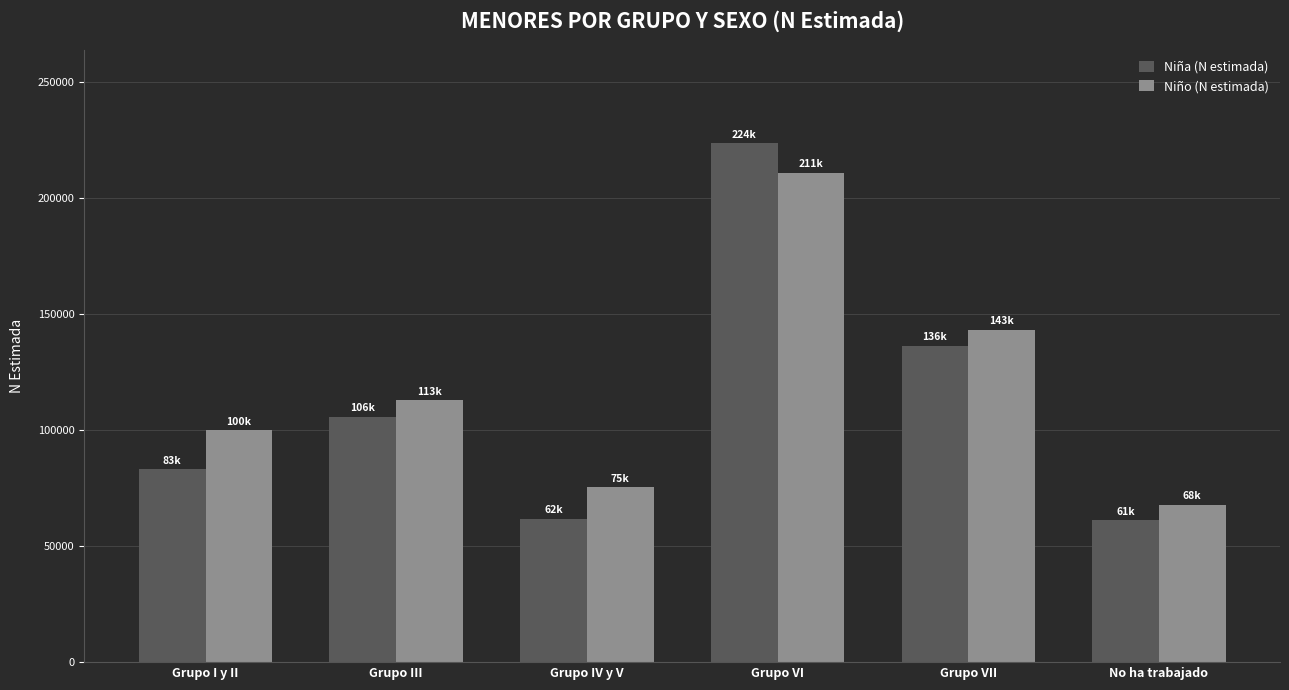

What is the difference between the maximum and minimum values in the Niño (N estimada) series?

143029